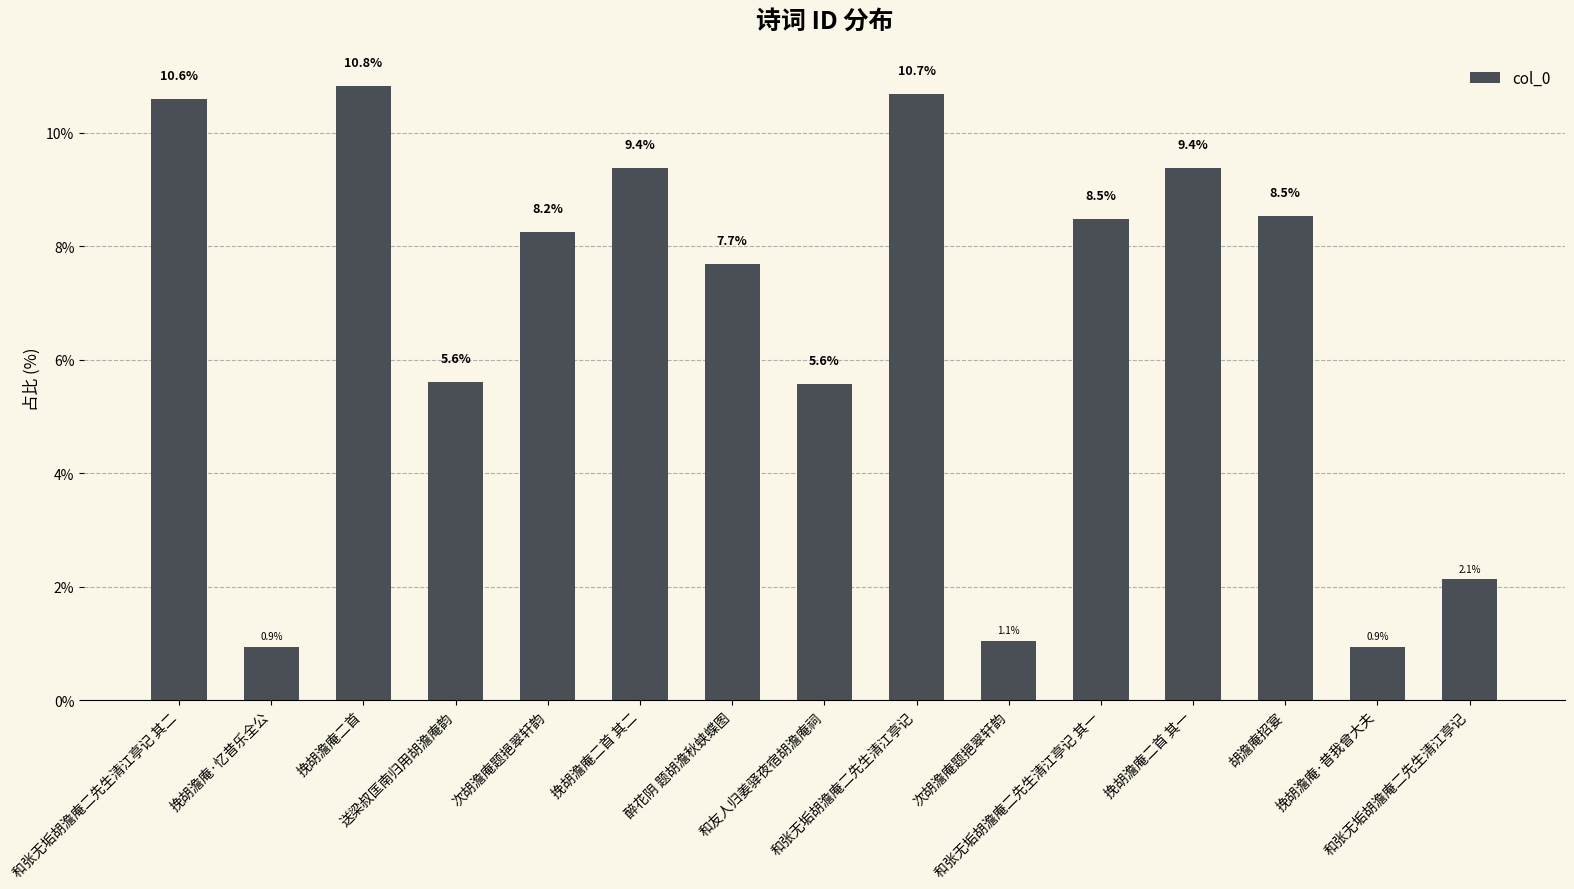

How many series are shown in this chart?

1